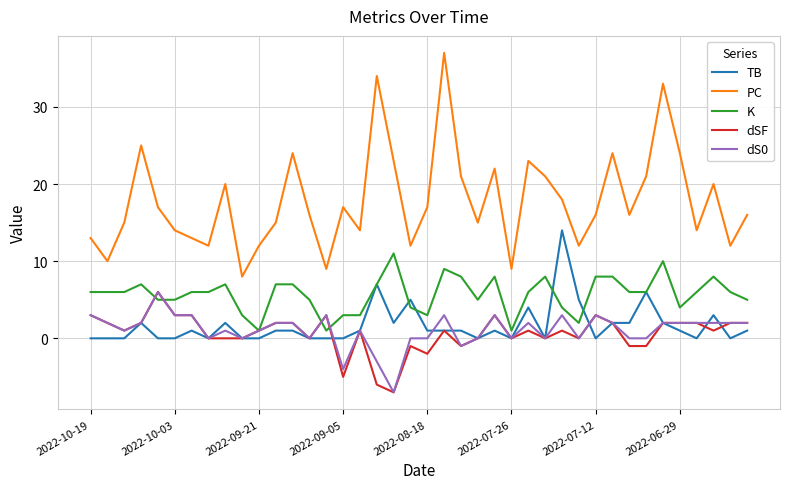

How many lines are shown in the chart?

5